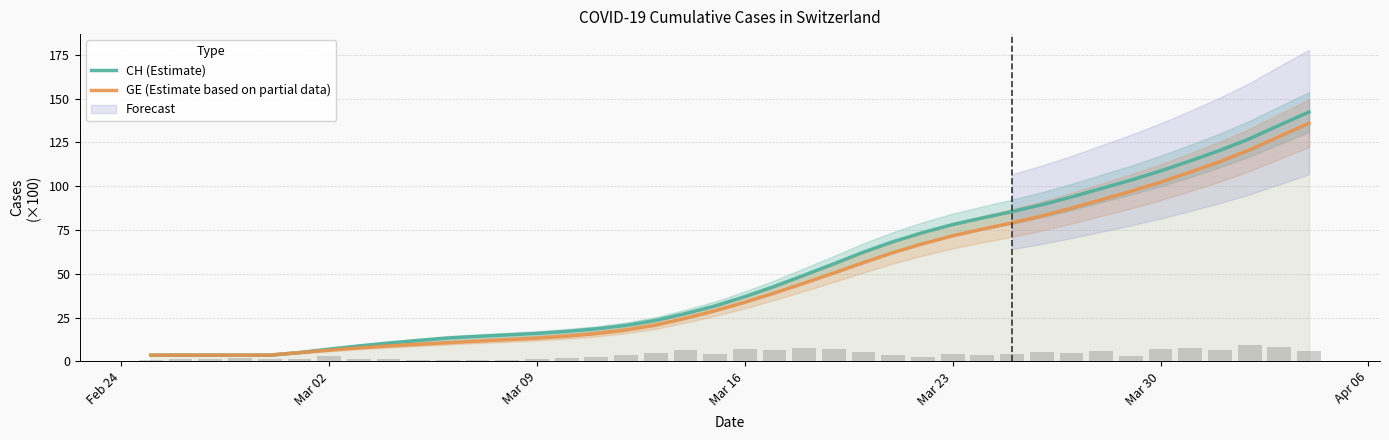

The value of GE (Estimate based on partial data) at Mar 23 is 71.7. True or false?

True